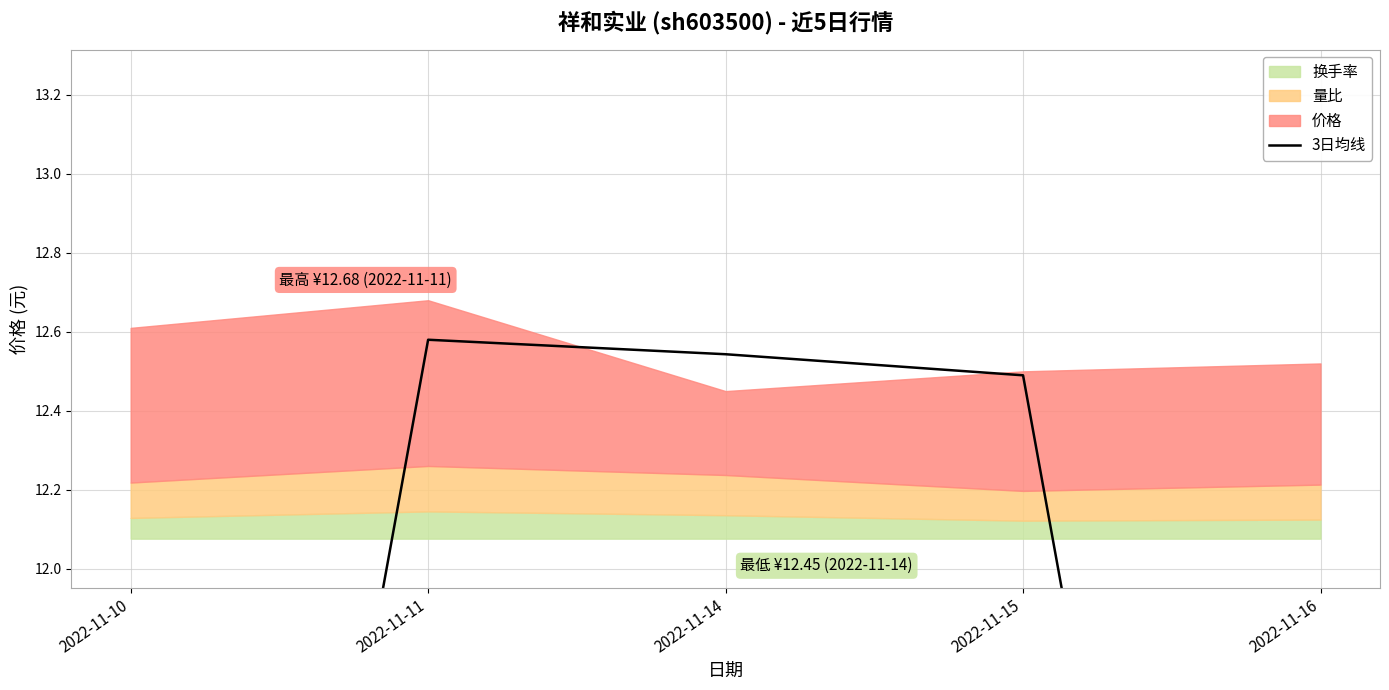

How many data points are above 12?

3